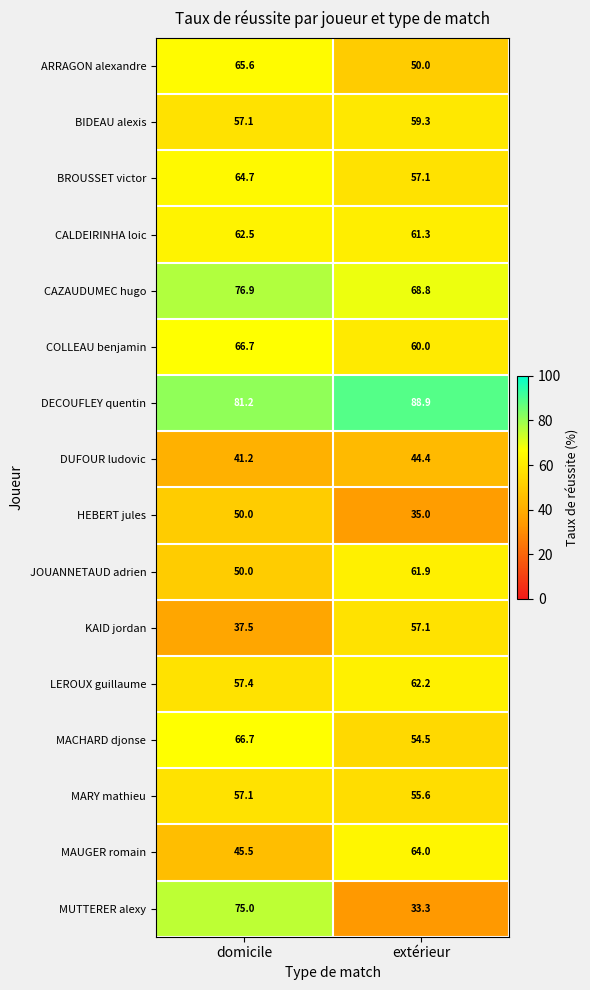

What is the approximate value of DUFOUR ludovic at domicile?

41.2